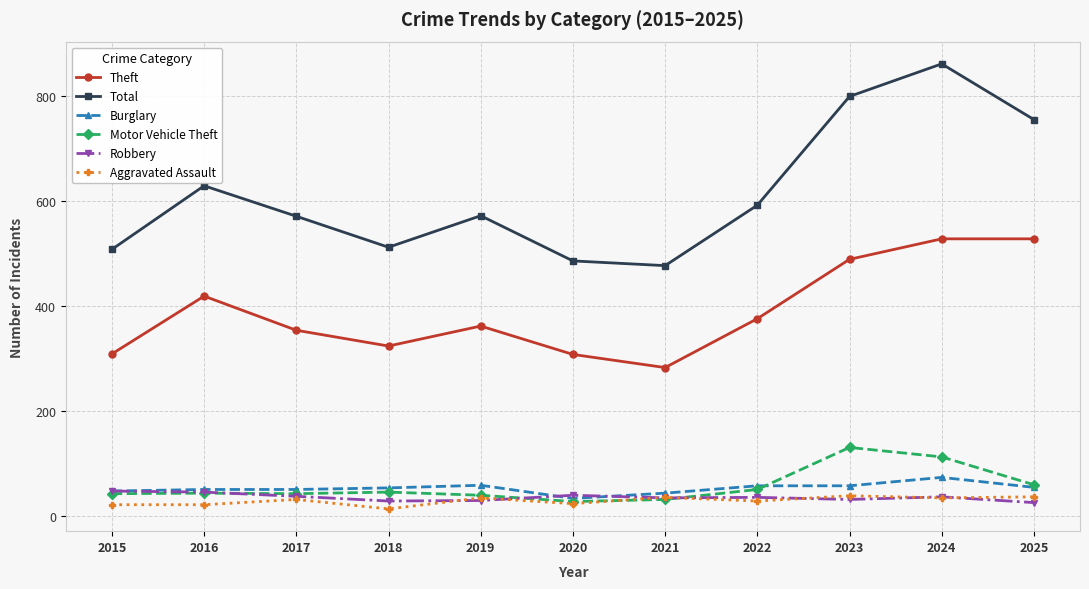

At which category does the chart reach its minimum across all series?

2018